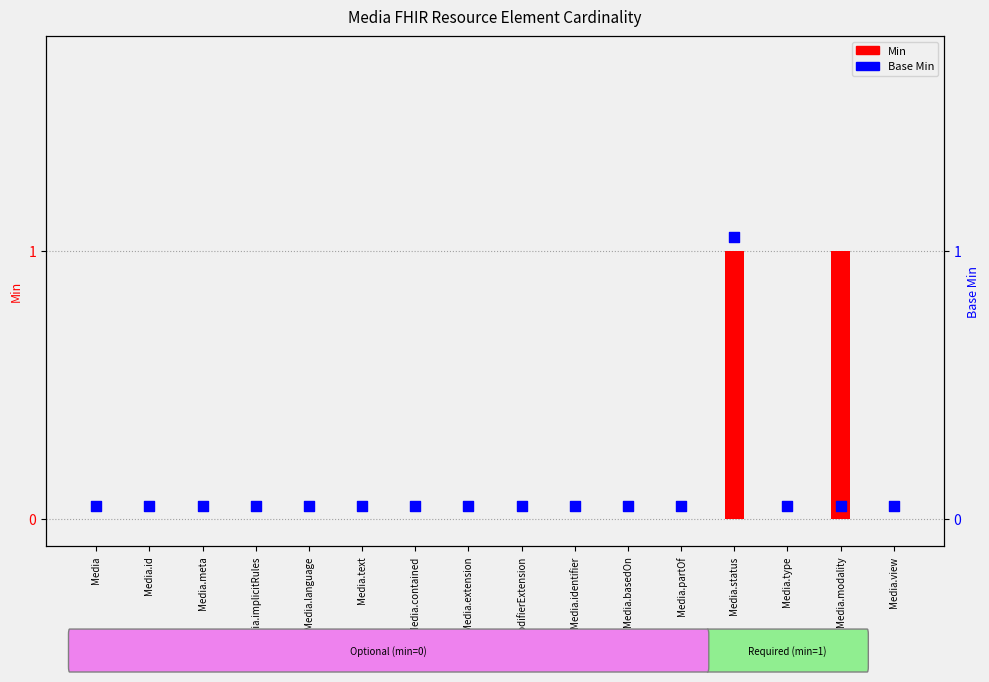

Which series contains the highest Y value?

Base Min